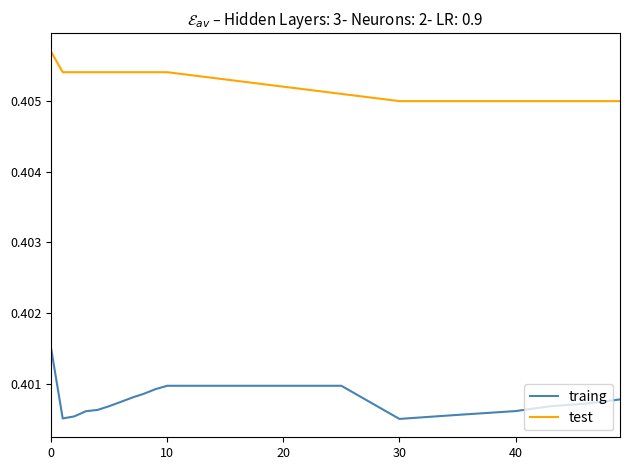

True or false: test and traing intersect in this chart.

False